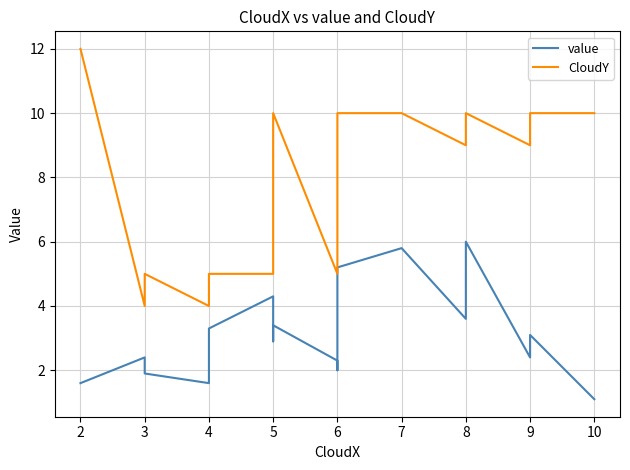

Between 3 and 6, which series saw the biggest shift?

CloudY